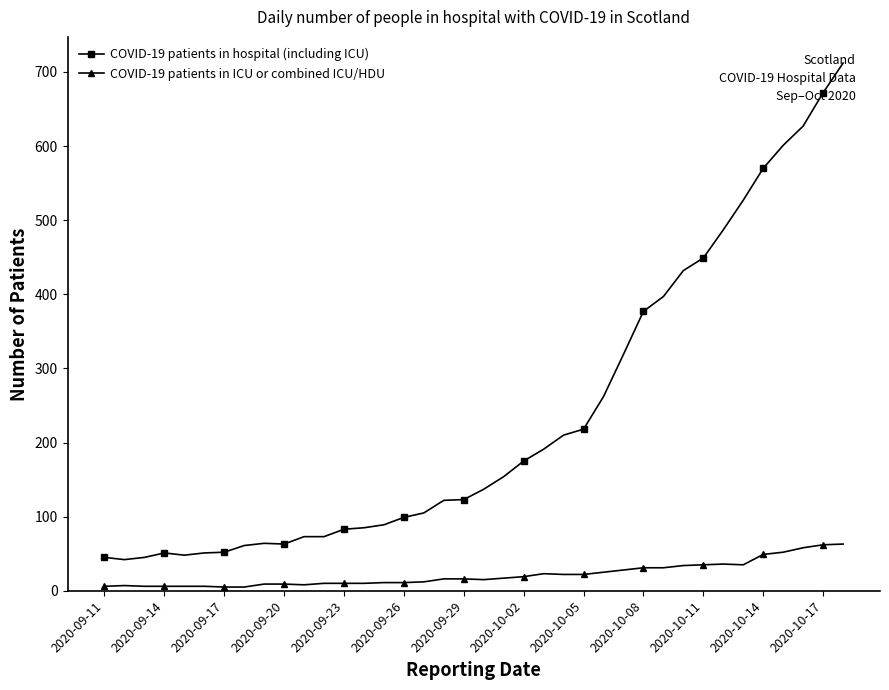

What is the maximum value shown in the chart?

712